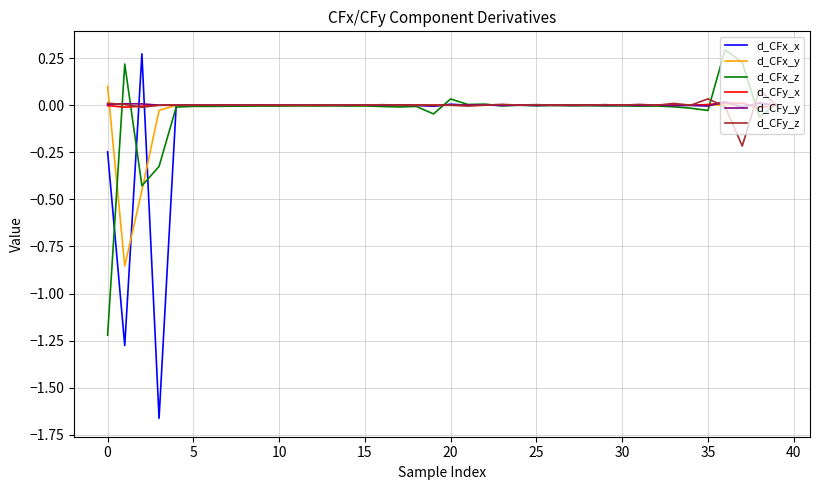

Which series has the largest range (max minus min)?

d_CFx_x